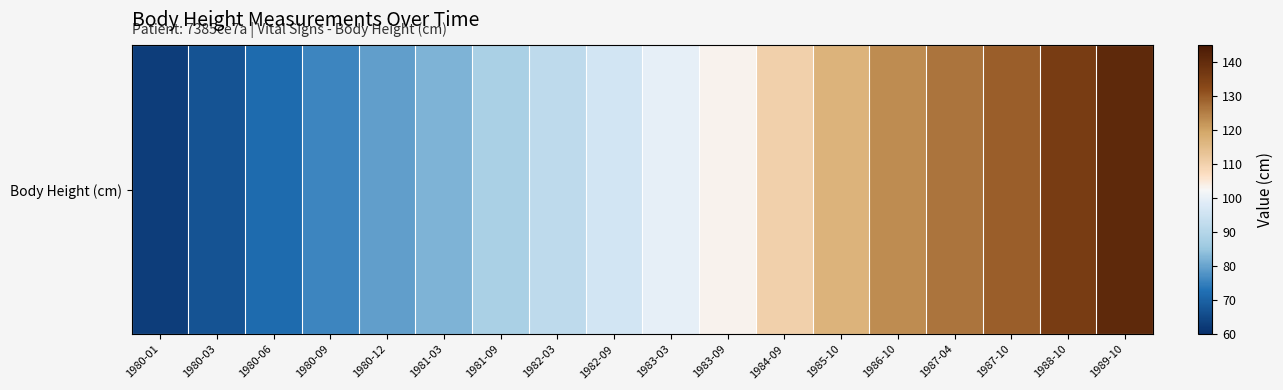

Where is the data nearest to the value 101?

1983-03